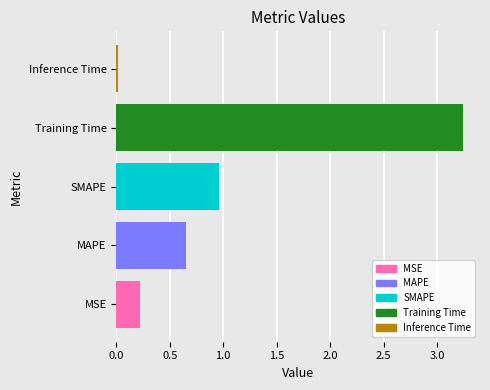

Where is the data nearest to the value 1?

SMAPE